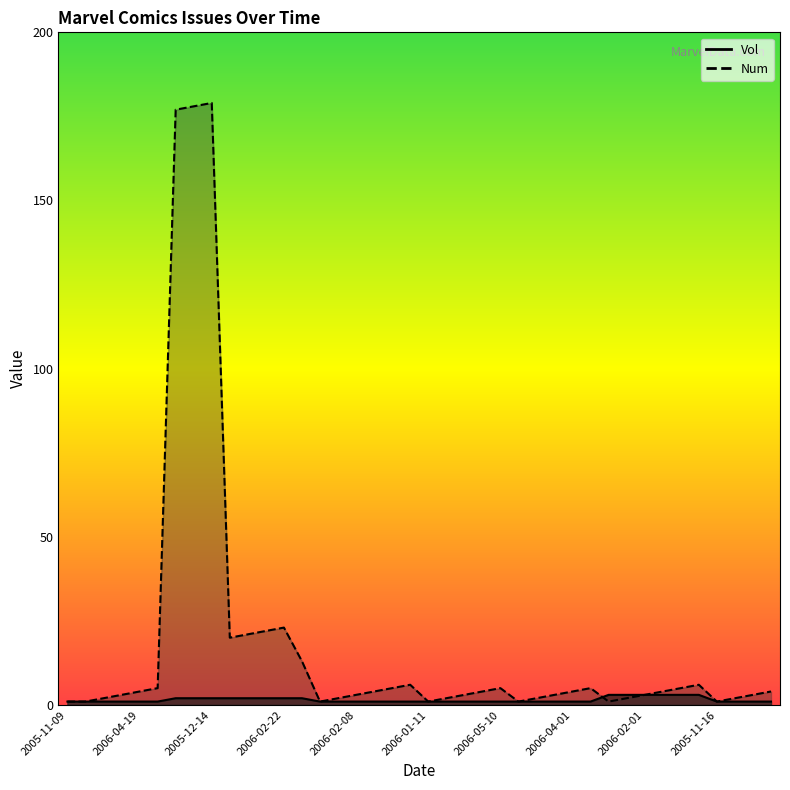

Rank the series by their maximum value, from lowest to highest.

Vol, Num